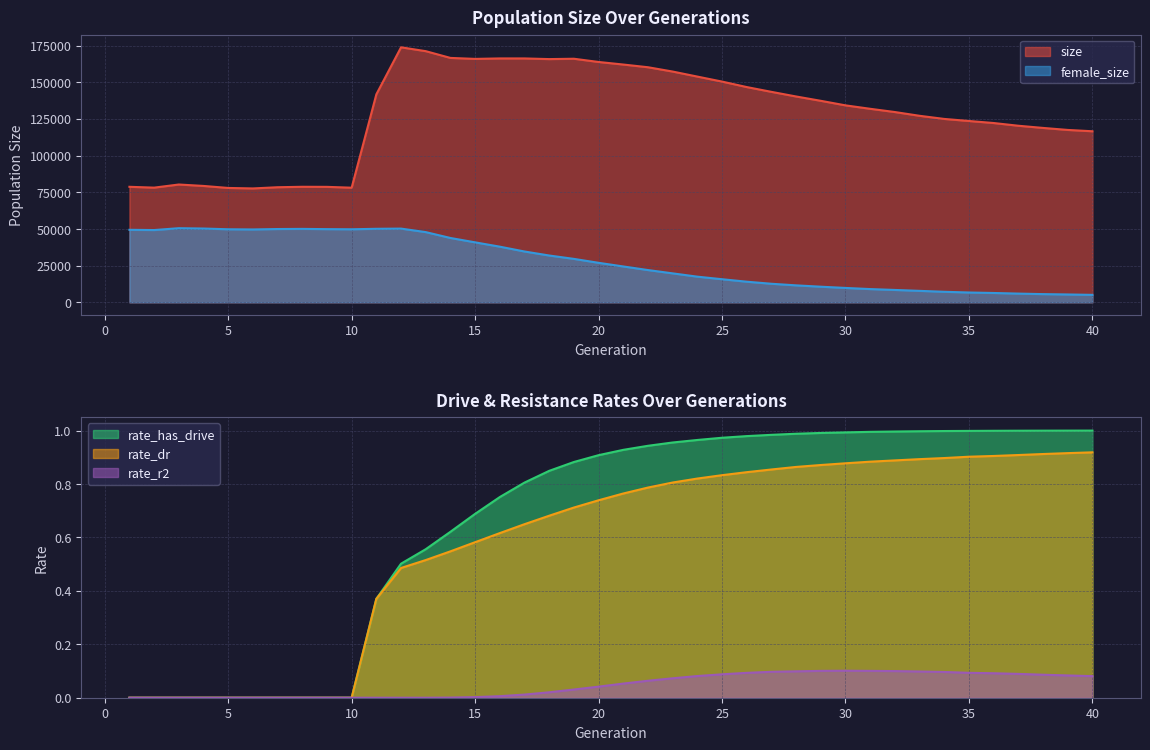

True or false: female_size has more than 2 interior local peaks.

True